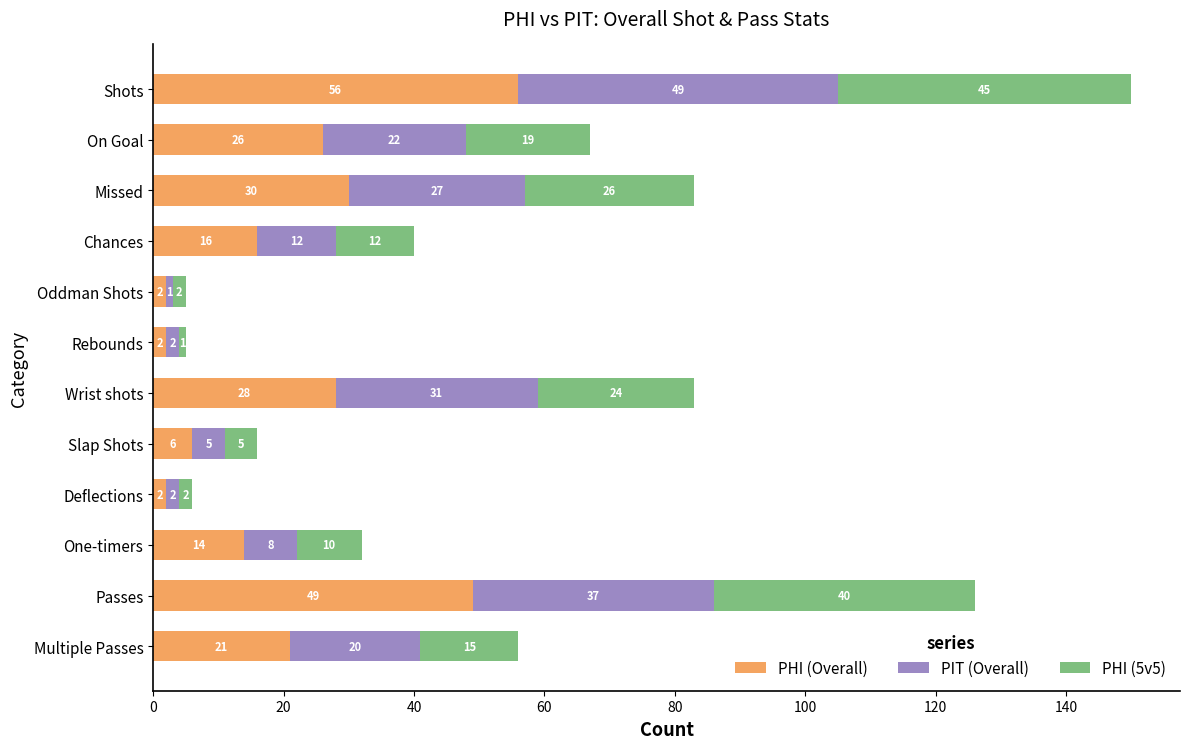

Is it true that PHI (Overall) equals 6 at Slap Shots?

True